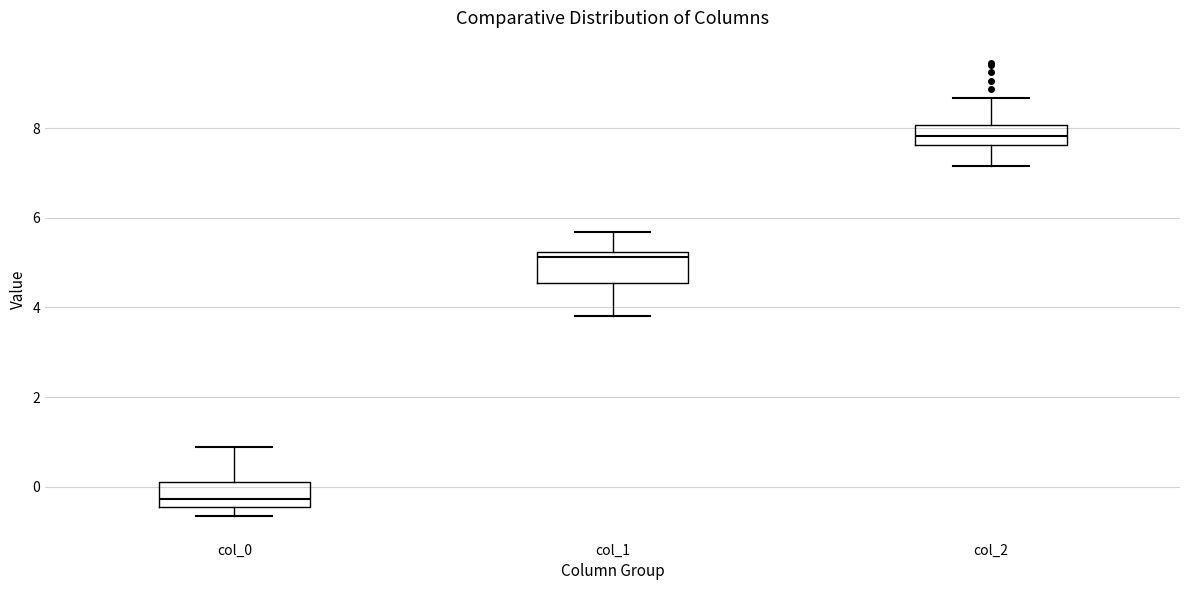

Where is the lower edge of the box for col_1 on the y-axis? The values are not printed on the chart, so give them approximately, as read against the axis.

4.6